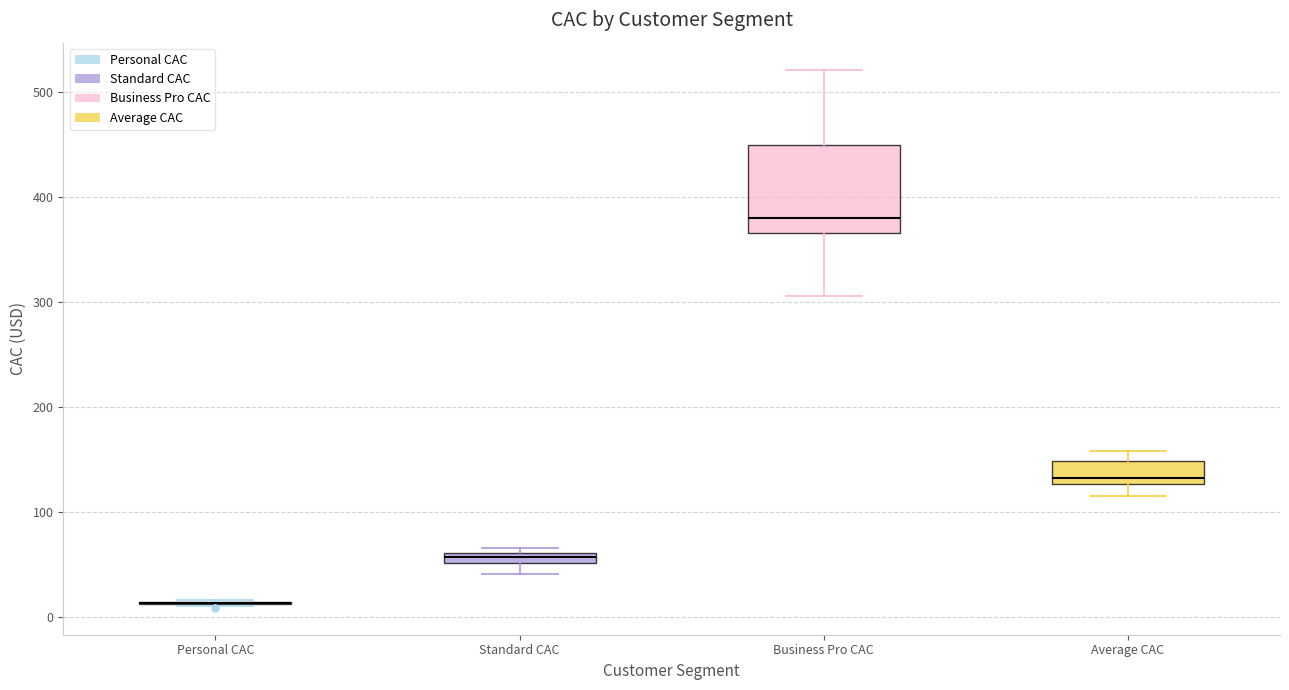

Where is the lower edge of the box for Business Pro CAC on the y-axis? The values are not printed on the chart, so give them approximately, as read against the axis.

370